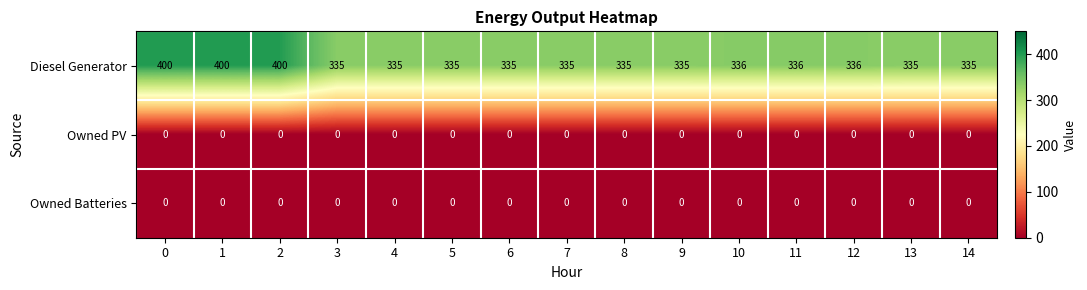

What is the maximum value for Diesel Generator?

400